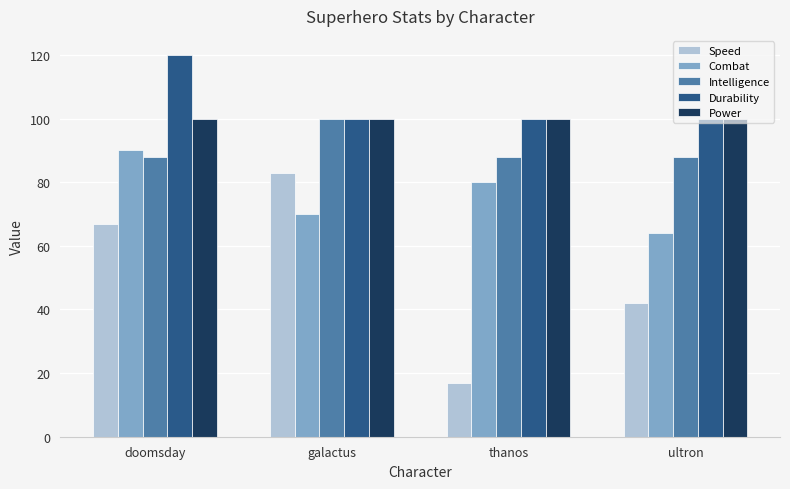

Reading right to left, transcribe all the data shown in this chart.

Speed: 42	17	83	67
Combat: 64	80	70	90
Intelligence: 88	88	100	88
Durability: 100	100	100	120
Power: 100	100	100	100